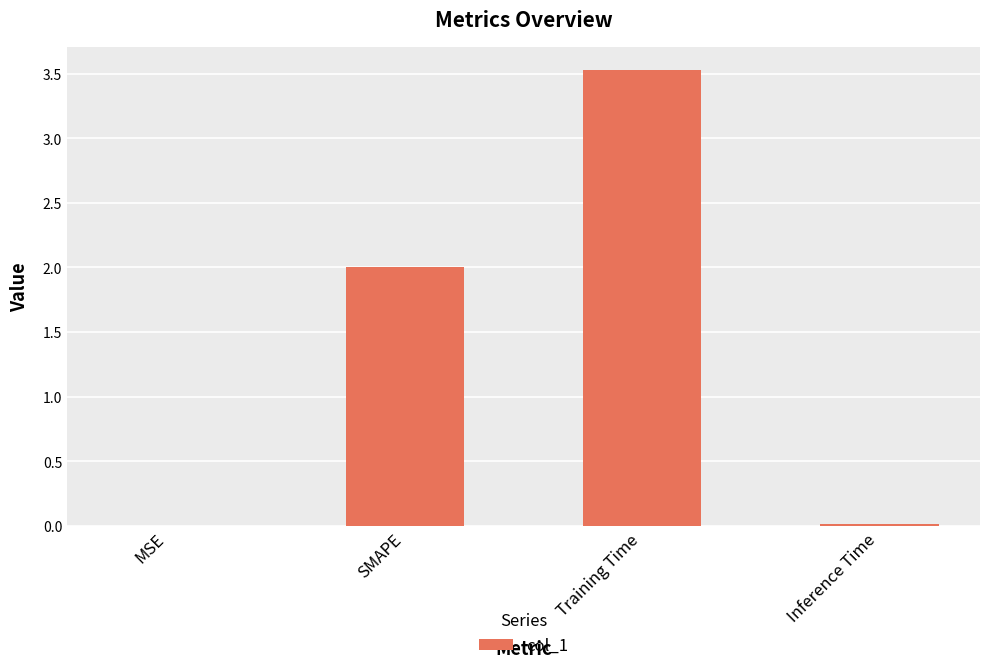

The value at SMAPE is 2.0. True or false?

True